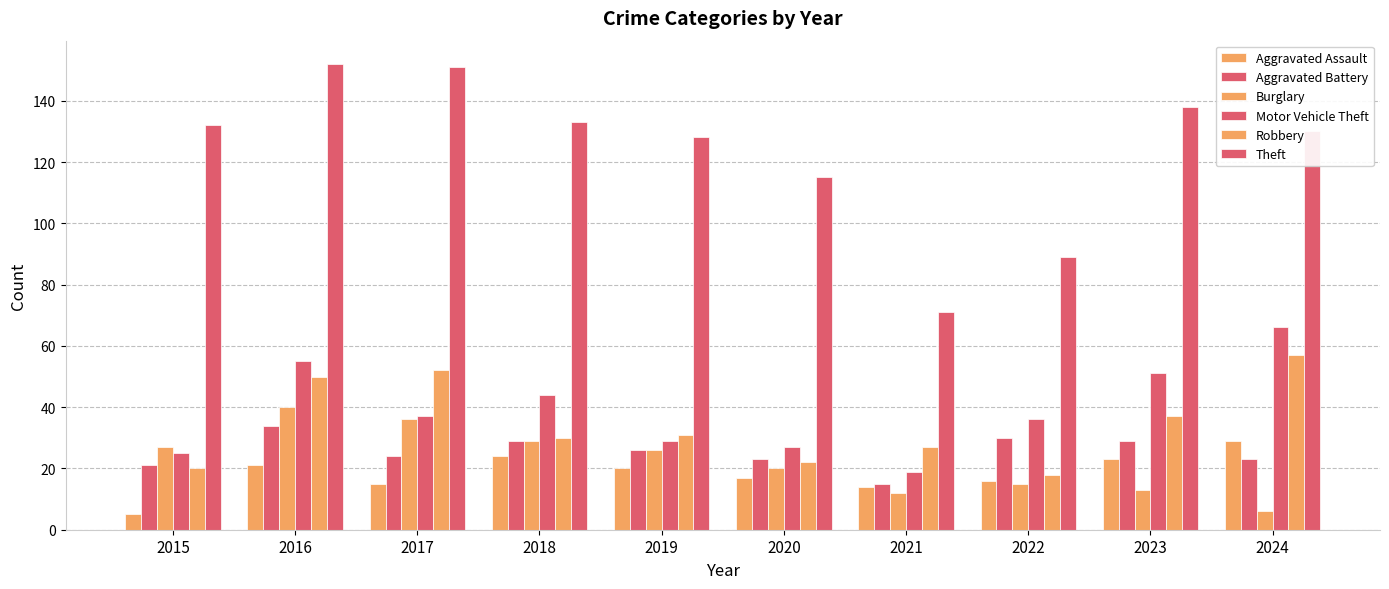

How many groups of bars are there?

10